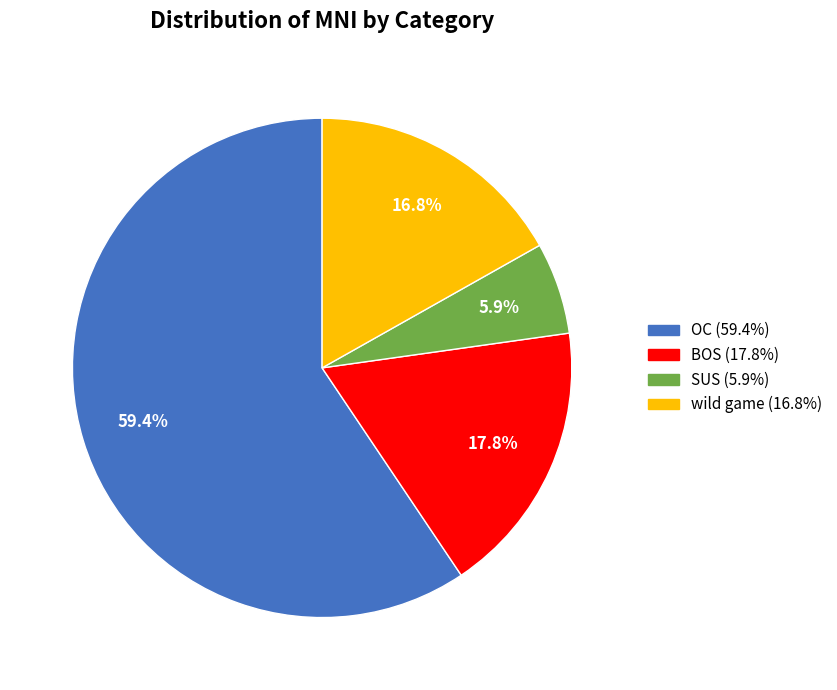

Is it true that BOS is 5% of the pie?

False